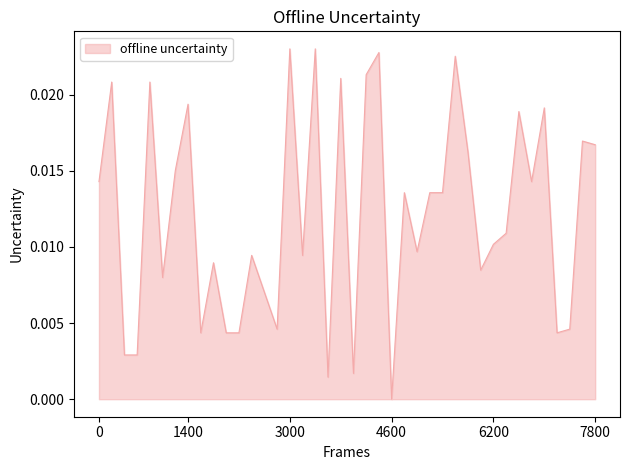

Is this an area chart (filled region under the line)?

Yes